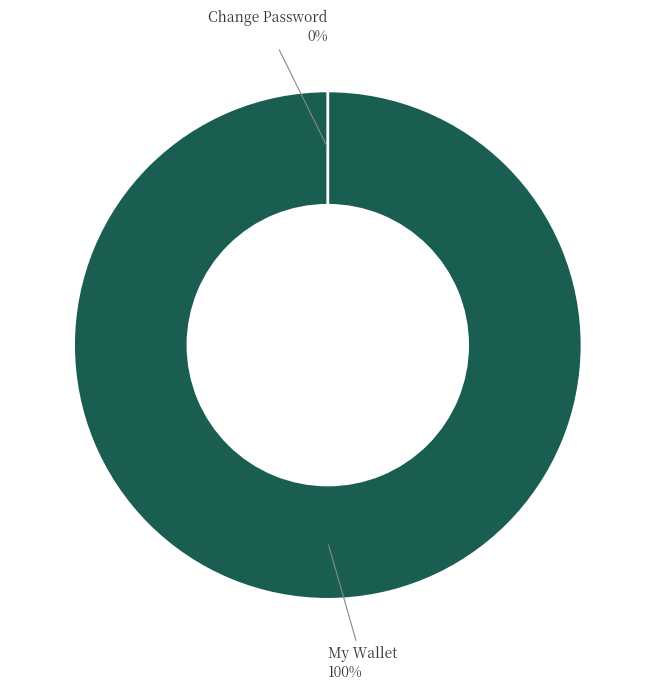

The My Wallet slice represents 100% of the pie. True or false?

True